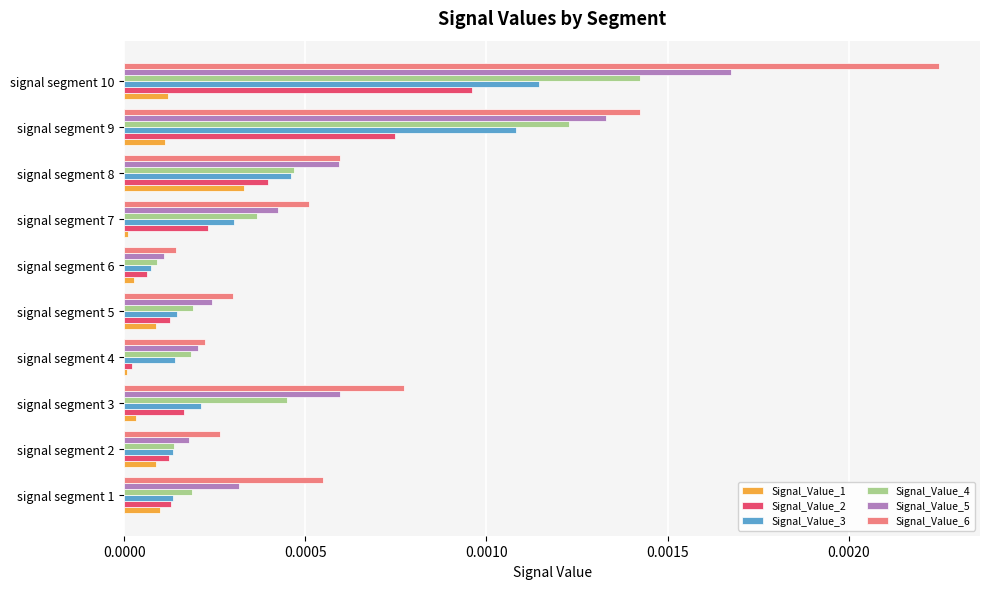

Is the value of Signal_Value_6 at signal segment 1 greater than the value of Signal_Value_1 at signal segment 4?

Yes